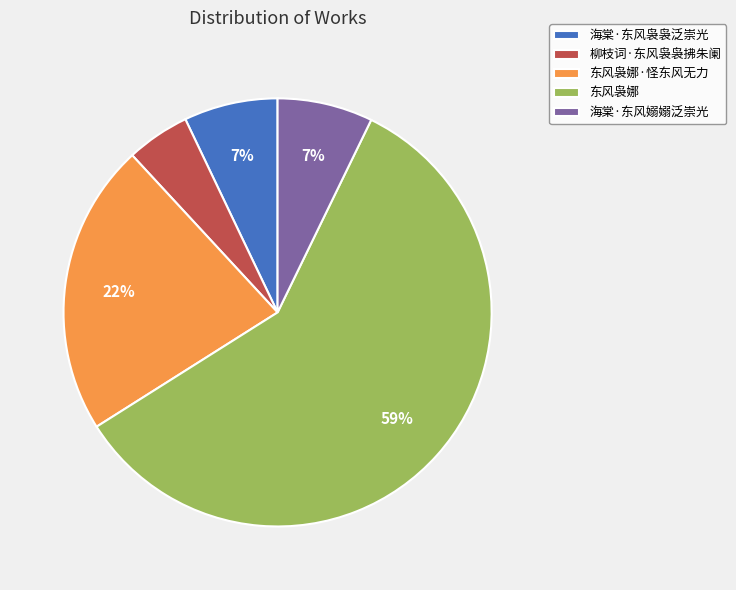

What is the largest slice in the pie chart?

东风袅娜